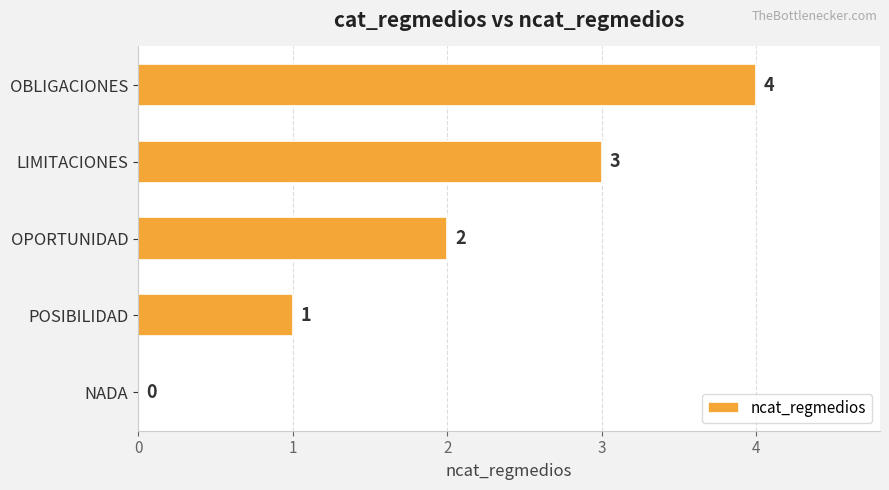

Which label corresponds to the largest value in the chart?

OBLIGACIONES